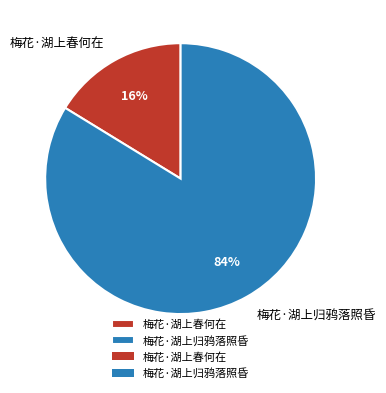

What percentage is the 梅花·湖上归鸦落照昏 slice, to the nearest percent?

84%